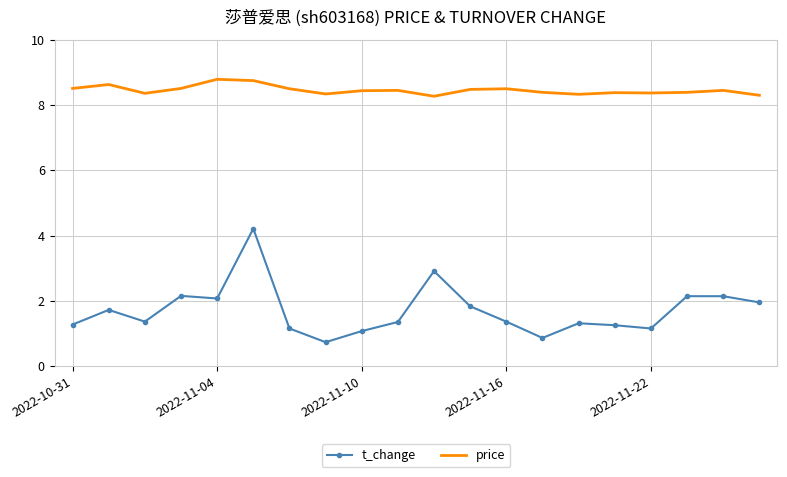

What is the highest value of the price series?

8.8